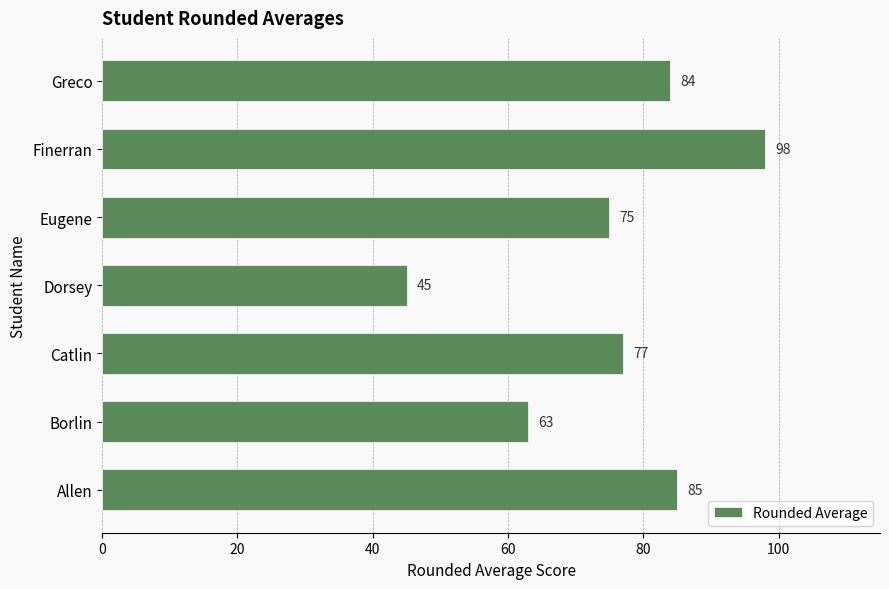

Rank the categories by value from highest to lowest.

Finerran, Allen, Greco, Catlin, Eugene, Borlin, Dorsey